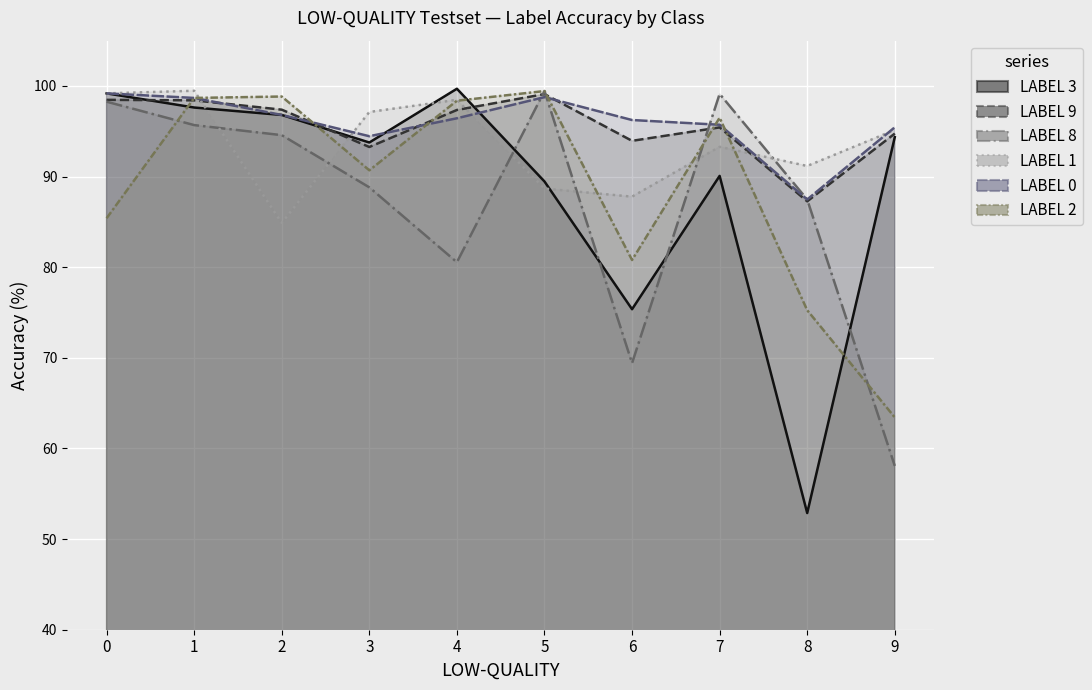

Reading right to left, list all the values displayed in this chart.

LABEL 3: 94.4	52.9	90.1	75.4	89.5	99.7	93.8	96.8	97.6	99.2
LABEL 9: 94.7	87.3	95.4	93.9	99.1	97.4	93.3	97.4	98.4	98.5
LABEL 8: 58.1	87.5	99.1	69.4	99.4	80.5	88.8	94.6	95.7	98.3
LABEL 1: 95.1	91.2	93.3	87.8	88.7	98.5	97.1	84.9	99.5	99.2
LABEL 0: 95.4	87.5	95.7	96.2	98.8	96.4	94.5	96.8	98.7	99.2
LABEL 2: 63.4	75.3	96.5	80.8	99.4	98.4	90.7	98.8	98.7	85.4